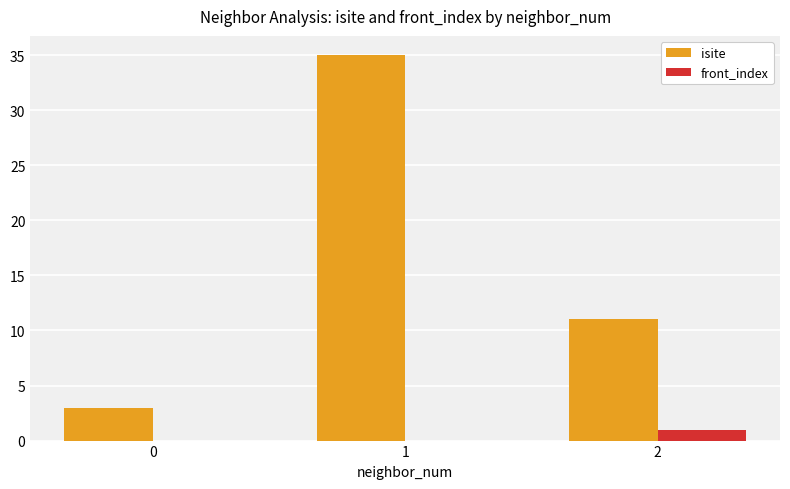

How many series are shown in this chart?

2